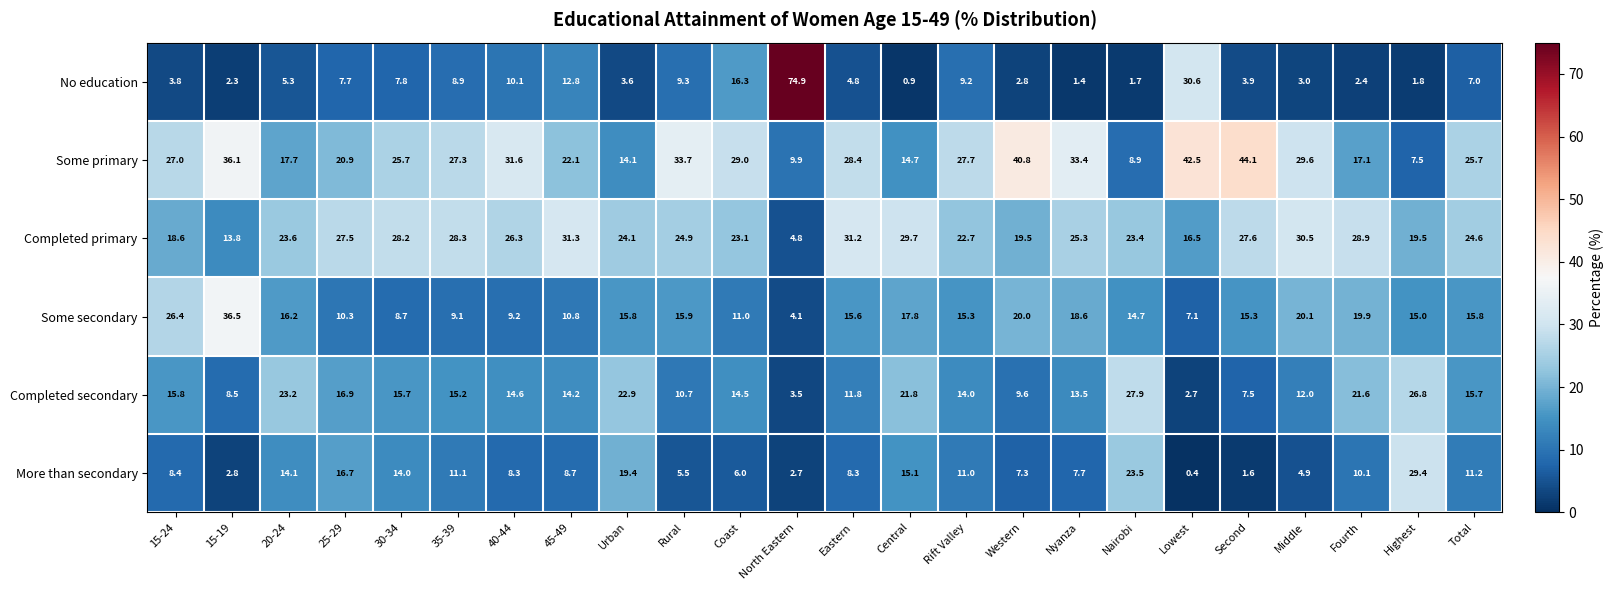

What is the average value of the Some secondary series?

15.4